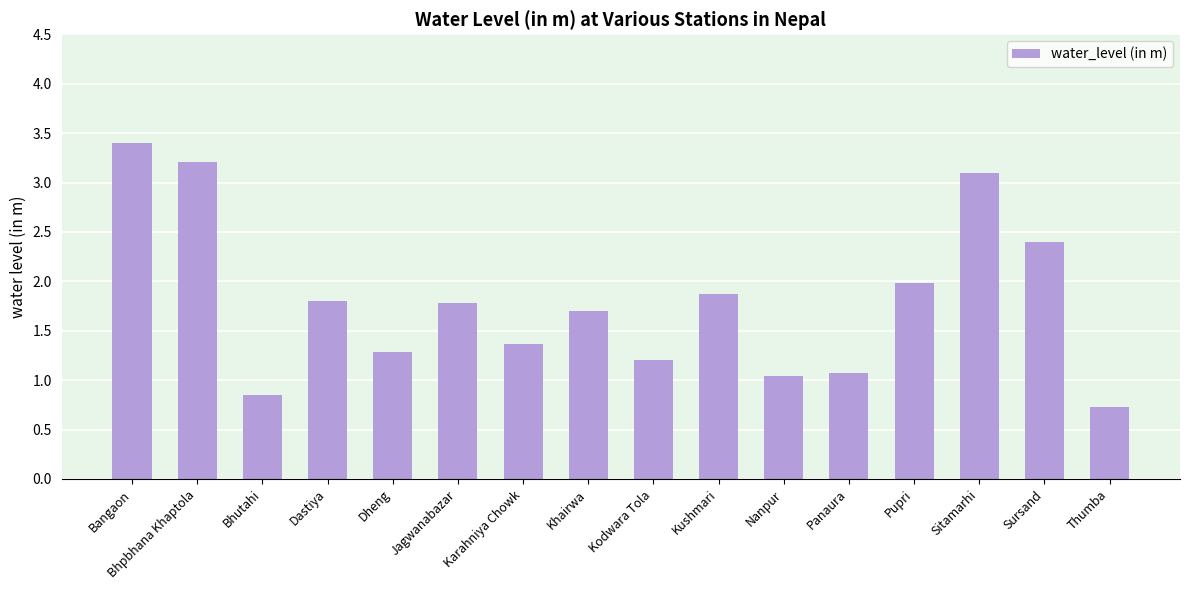

What is the label of the 15th bar from the right?

Bhpbhana Khaptola